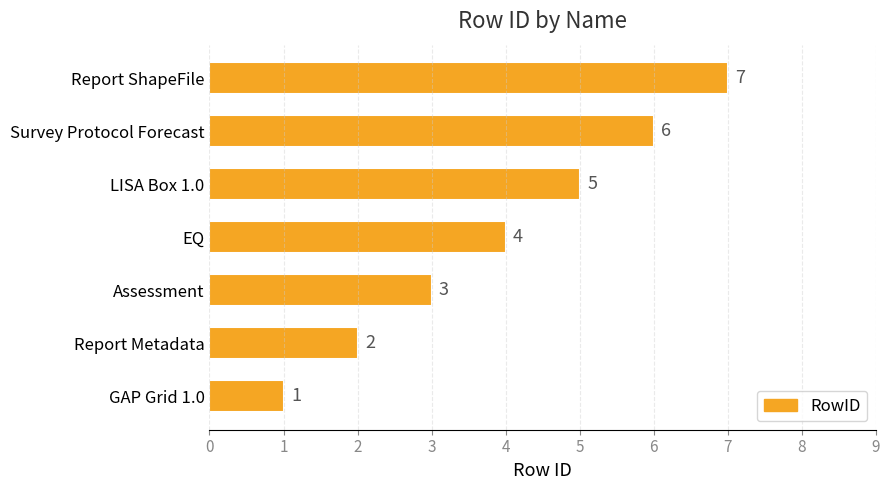

What is the approximate value at Assessment?

3